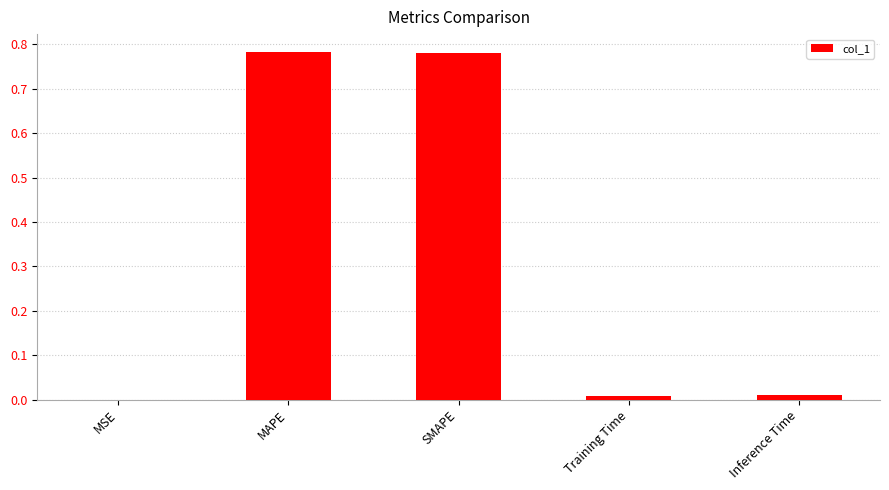

The value at Training Time is 0.0. True or false?

True